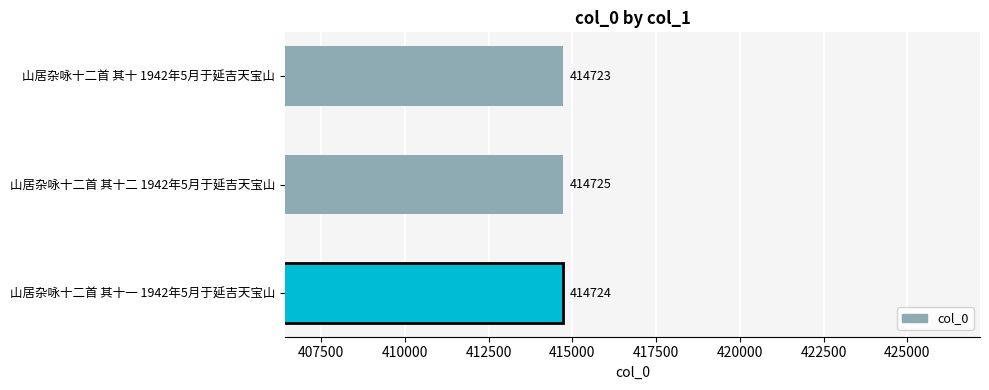

True or false: the data shows 651282 at 山居杂咏十二首 其十一 1942年5月于延吉天宝山.

False